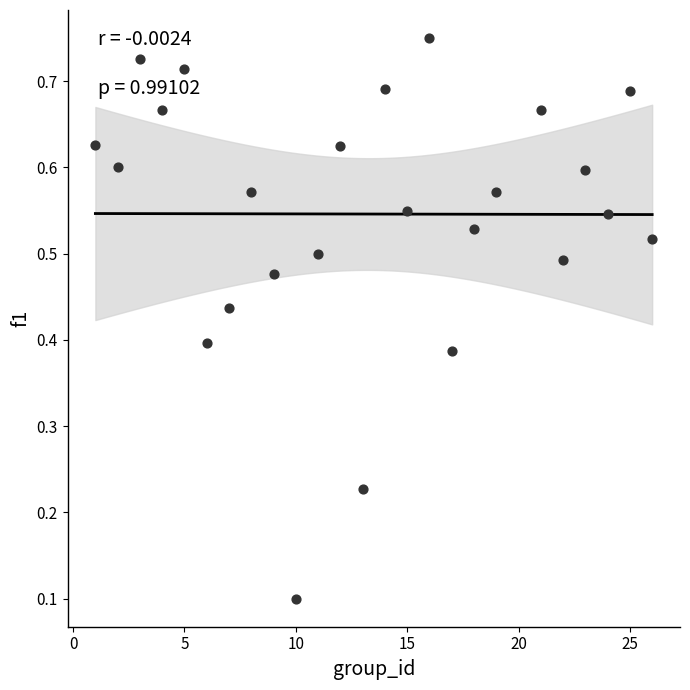

What is the range of X values (max minus min)?

25.0